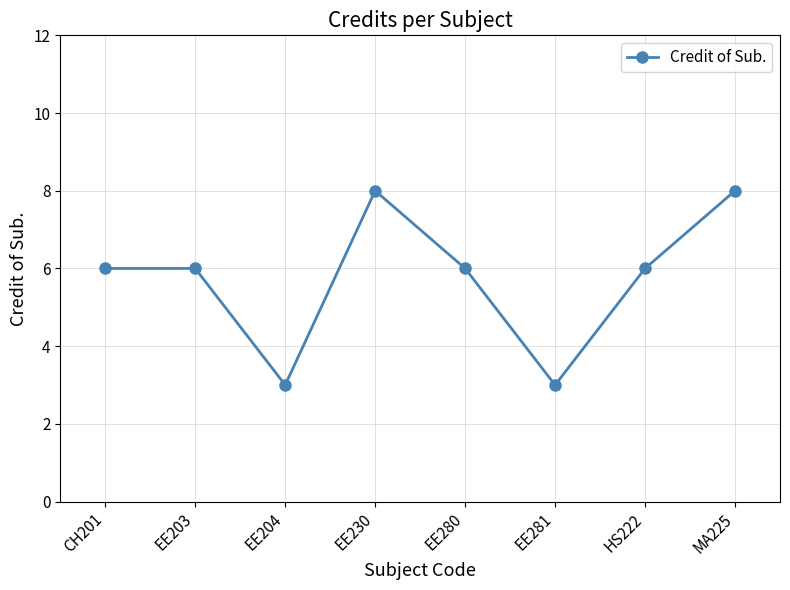

Approximately how many times larger is the value at EE280 compared to EE204?

2.0